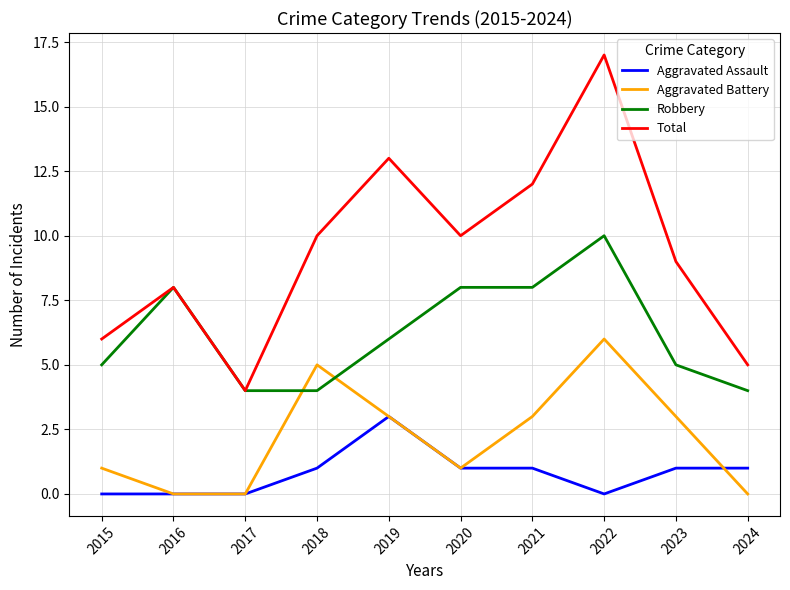

What value does the Total series have at 2019?

13